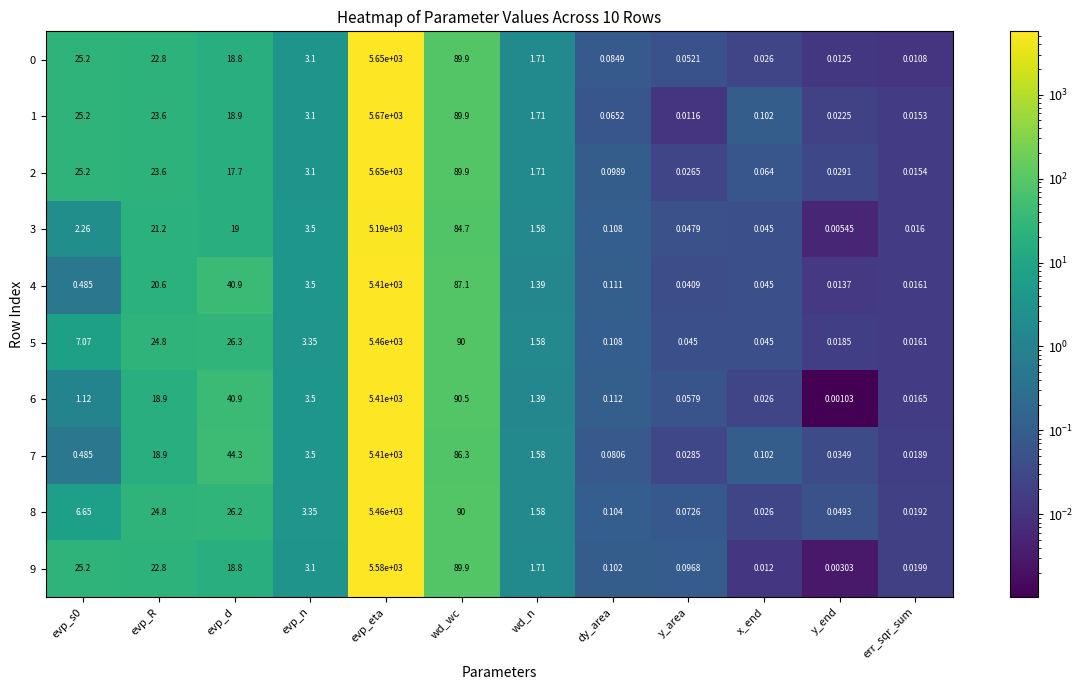

Where does the 7 series first go above 1?

evp_R